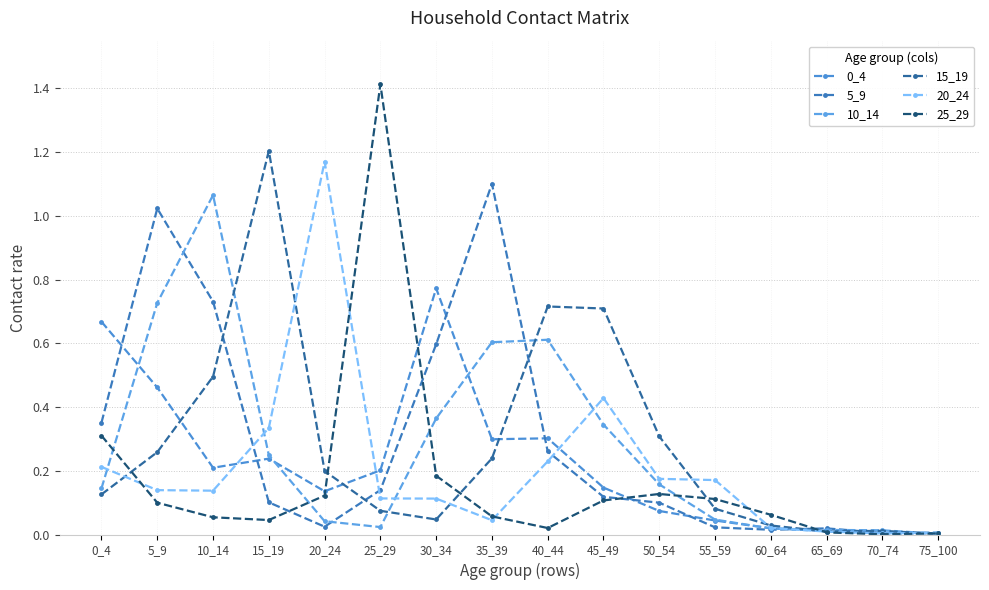

At how many categories does at least one series exceed 1?

6